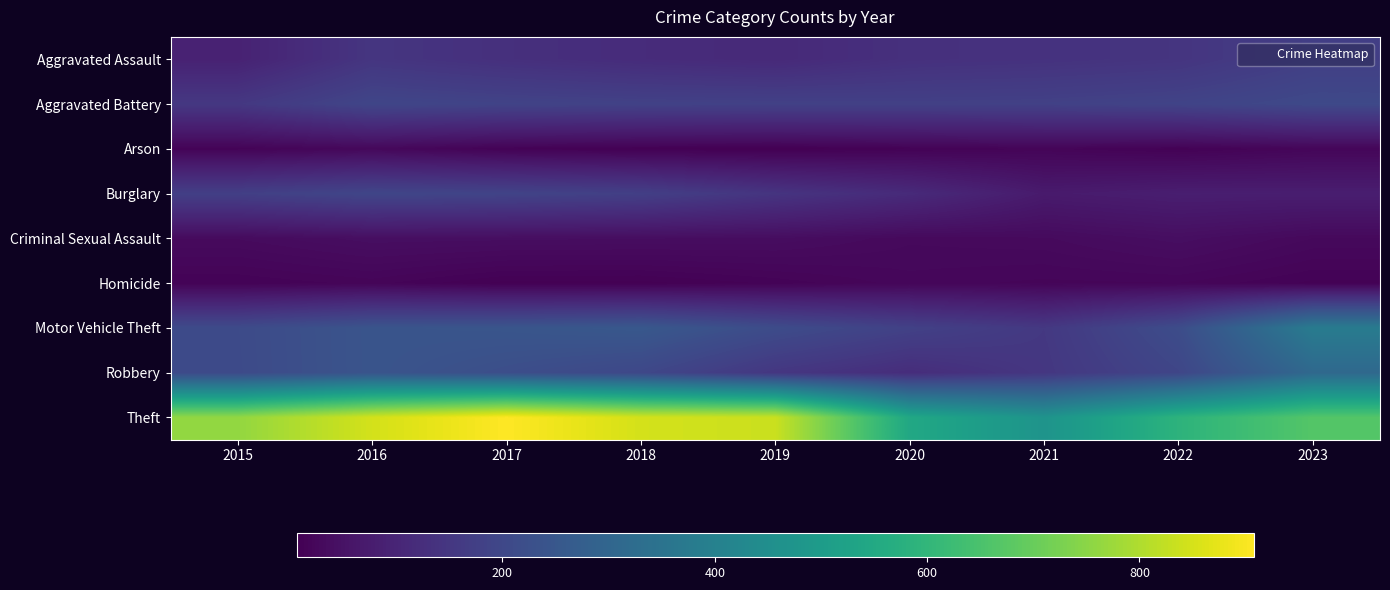

Which series has the largest range (max minus min)?

Theft